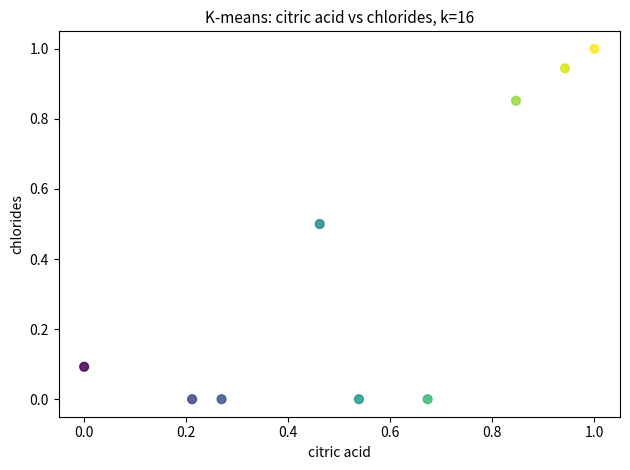

What is the average X value?

0.5